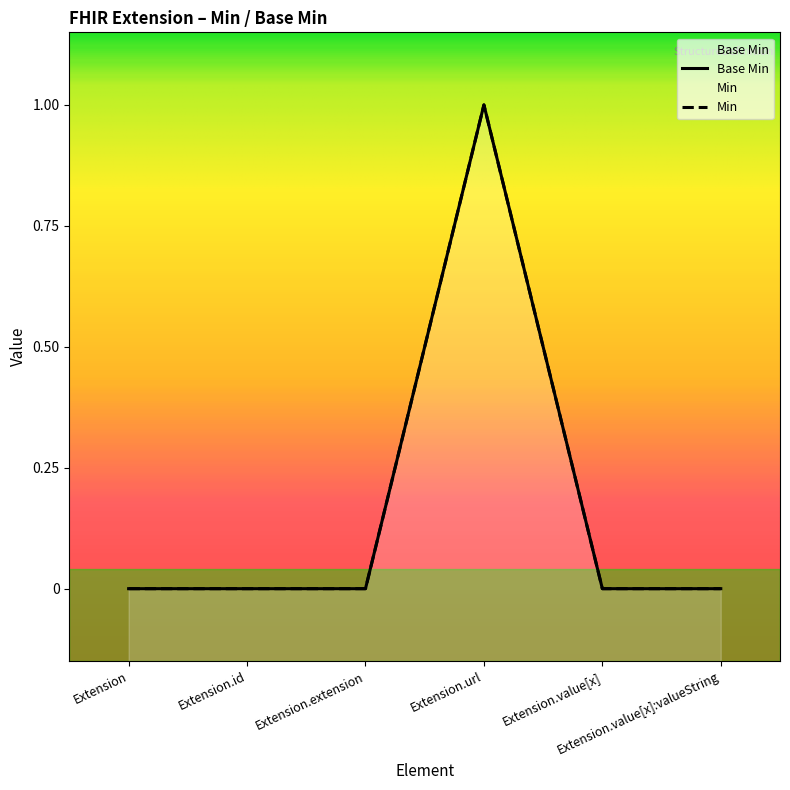

What is the label of the 6th point from the left?

Extension.value[x]:valueString